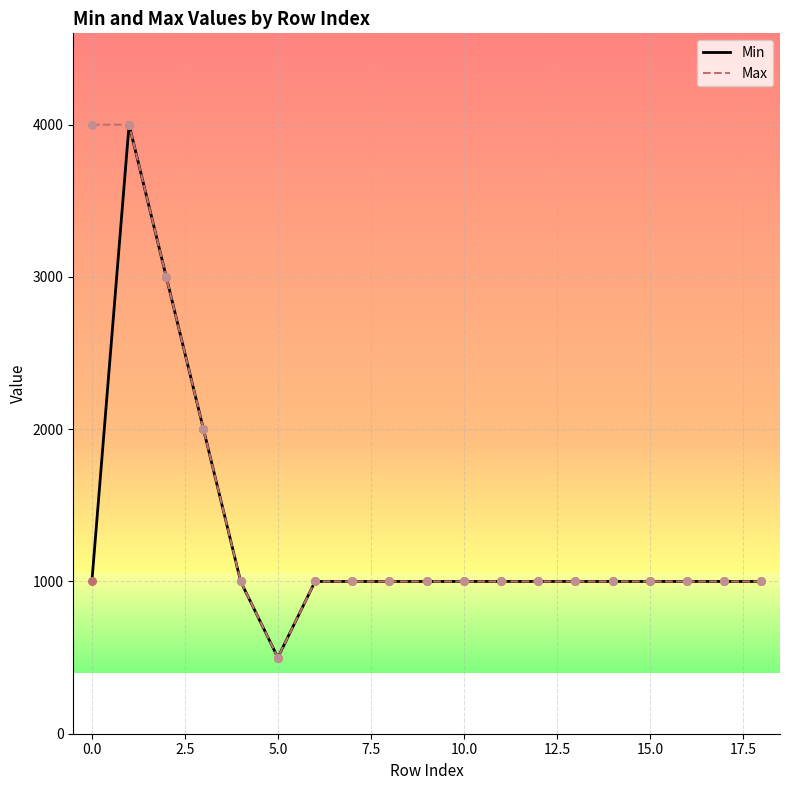

What is the minimum value shown in the chart?

500